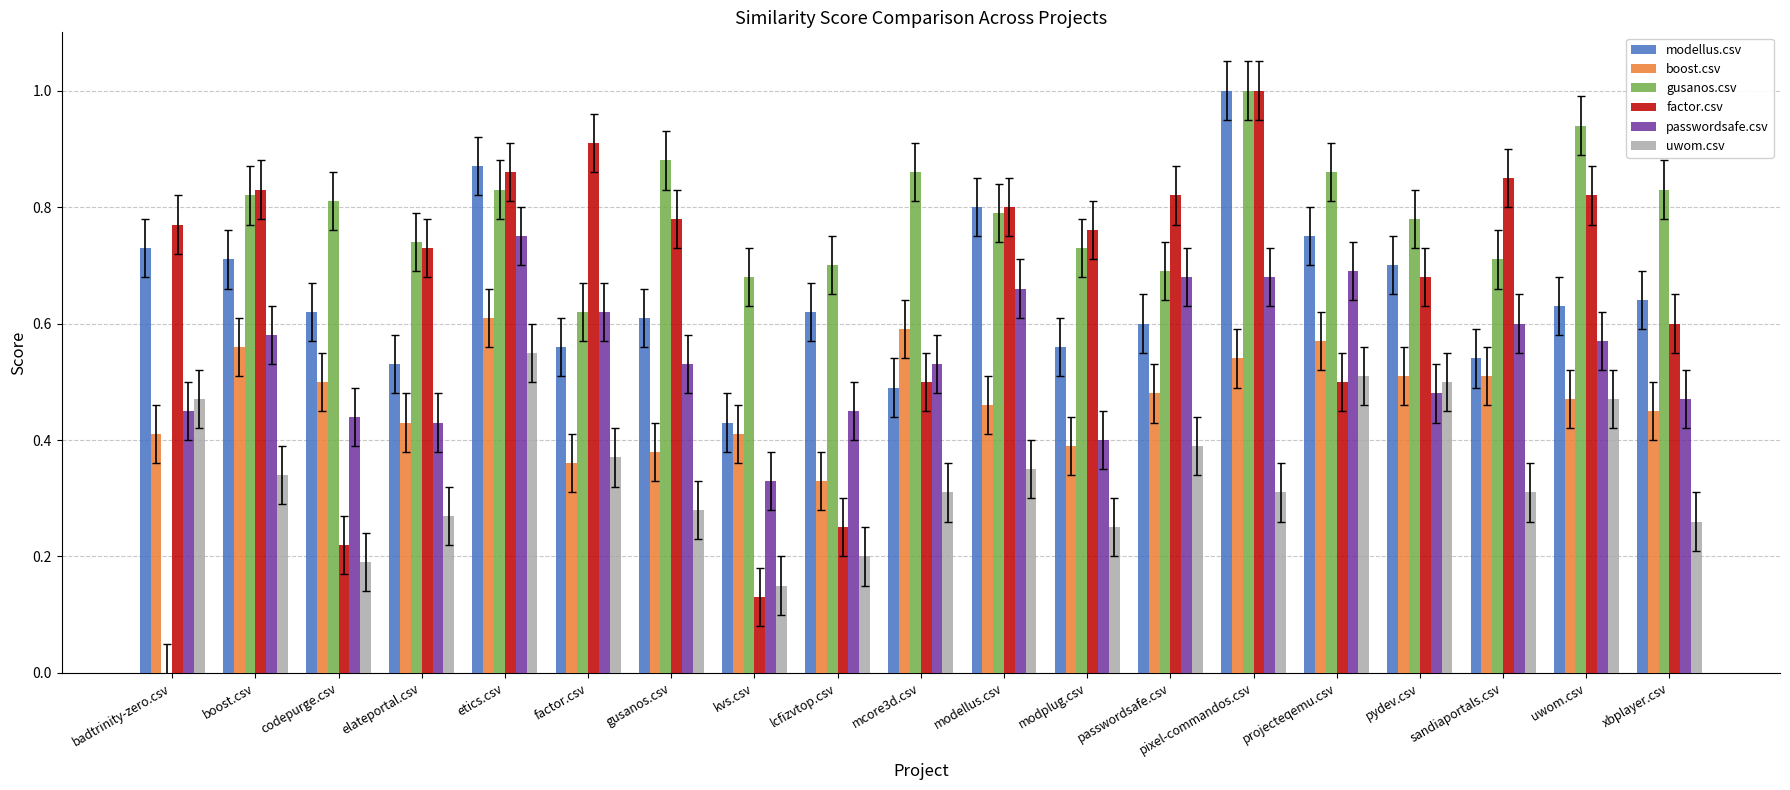

Read the modellus.csv value at pixel-commandos.csv.

1.0